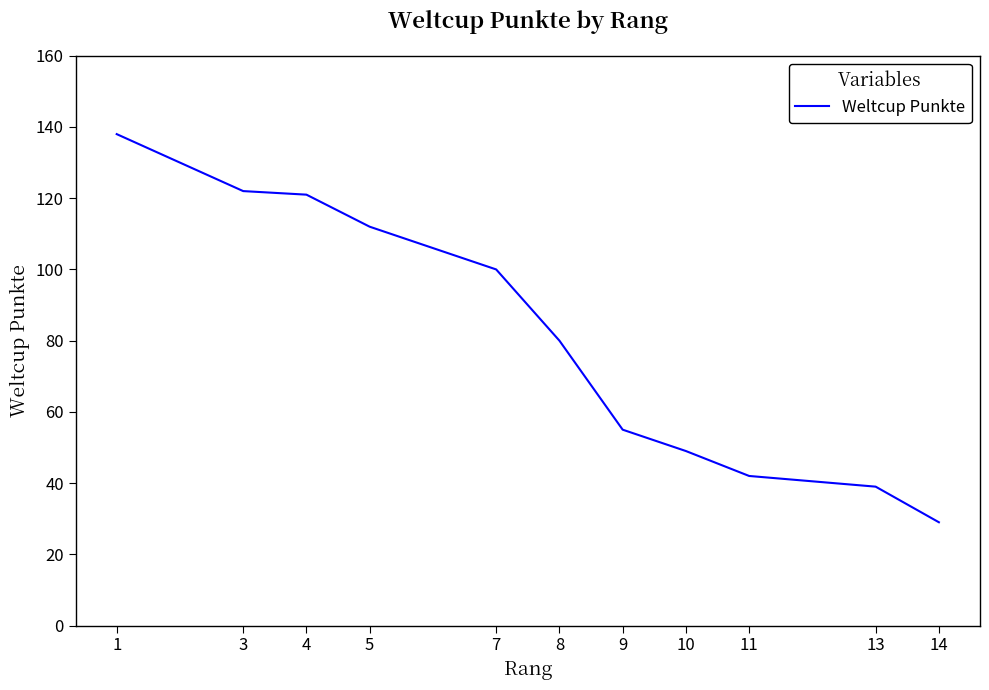

True or false: the data has more than 1 interior local peaks.

False